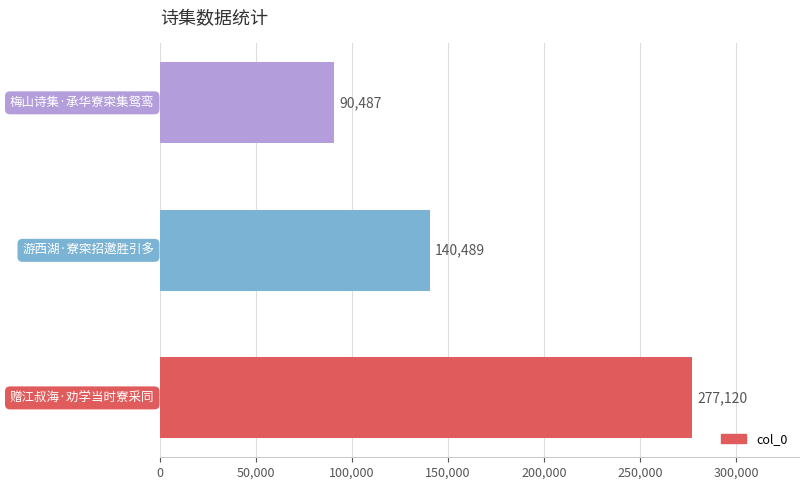

Count the values in the range 90487 to 277120.

3